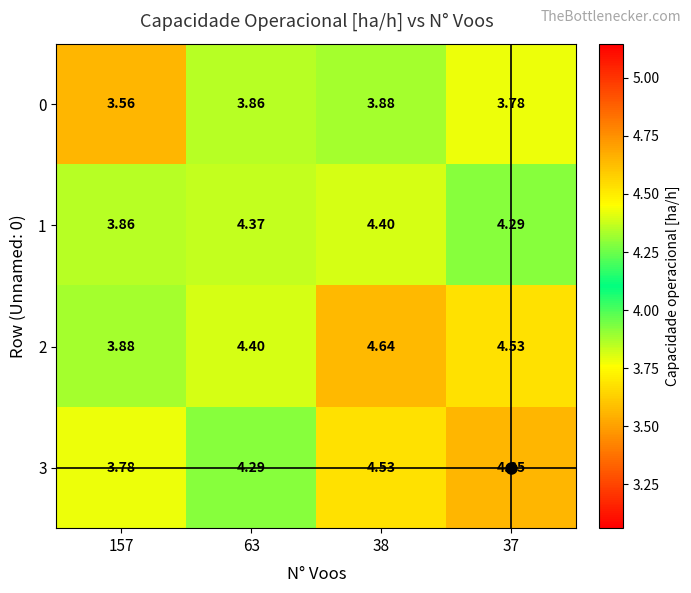

What is the spread (max minus min) of values at 157?

0.3